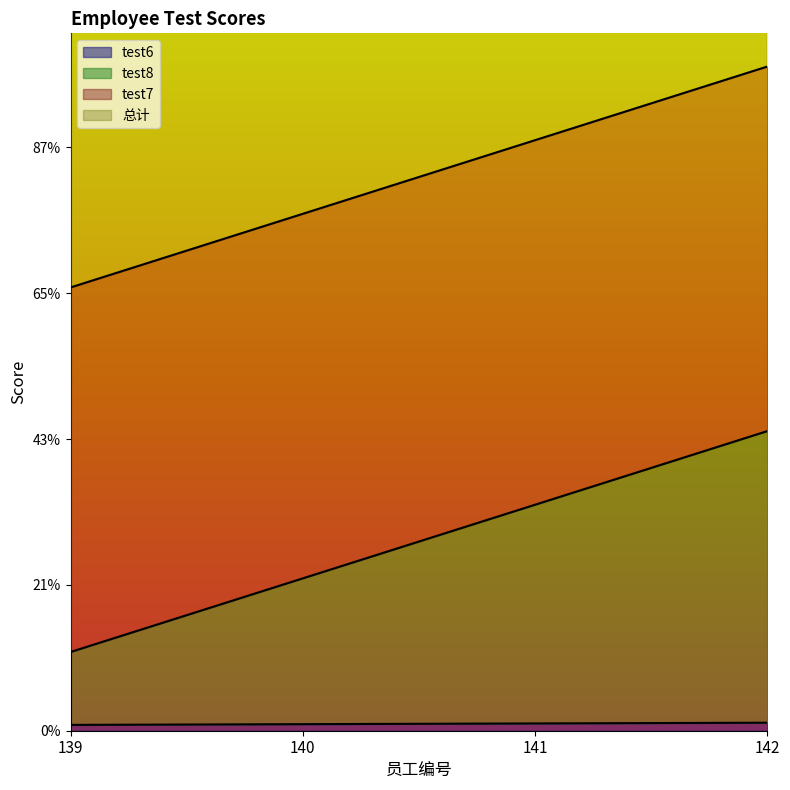

What is the total value across all series at 141?

11300